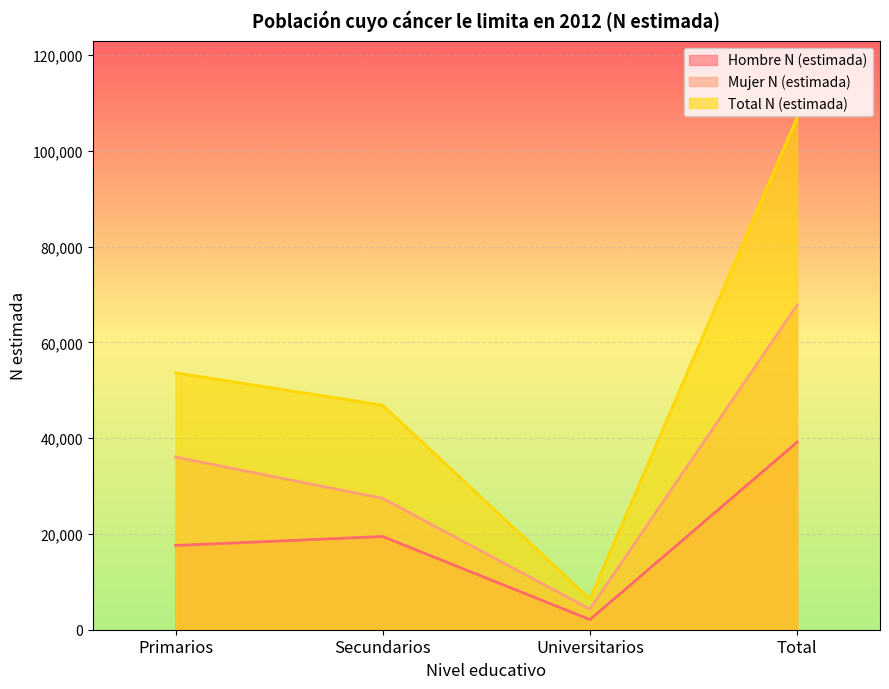

Which category has the lowest value across all series?

Universitarios